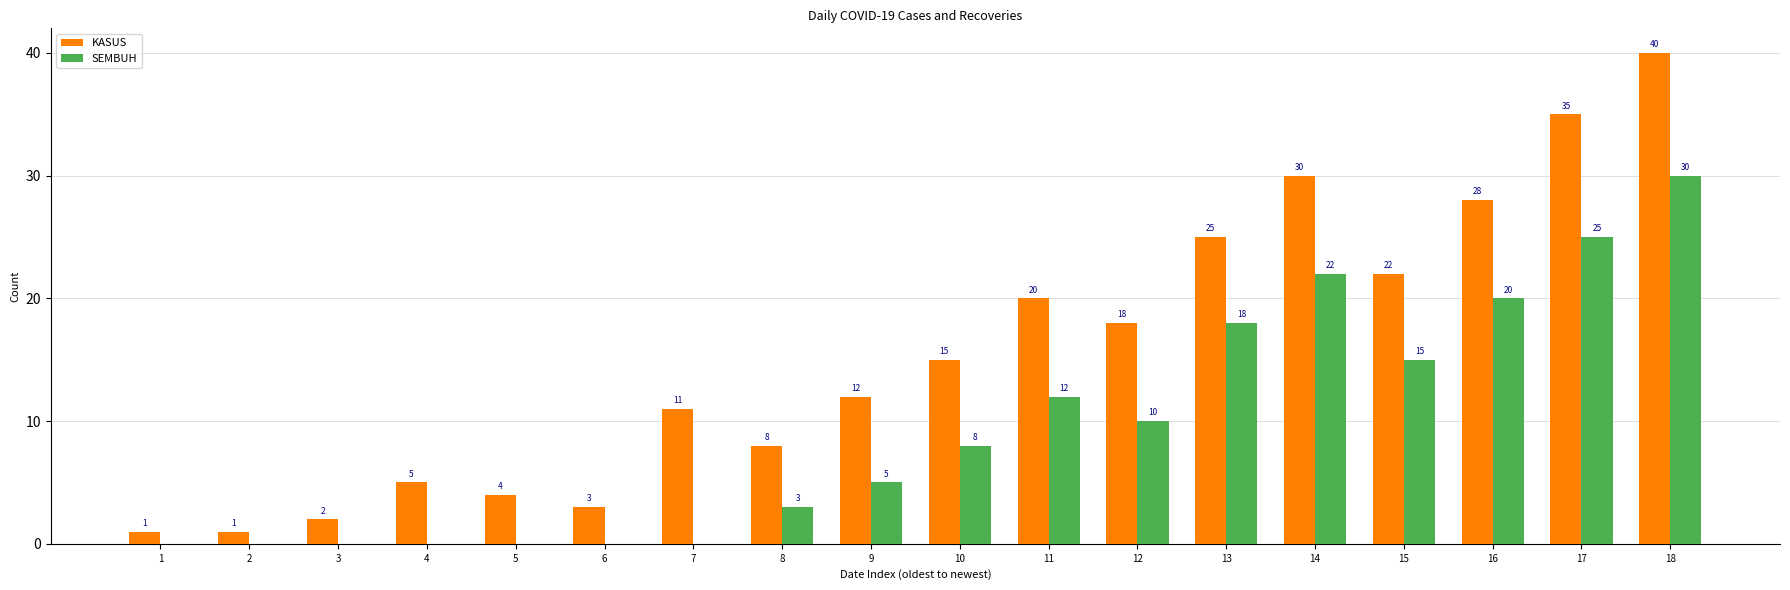

How many series are shown in this chart?

2